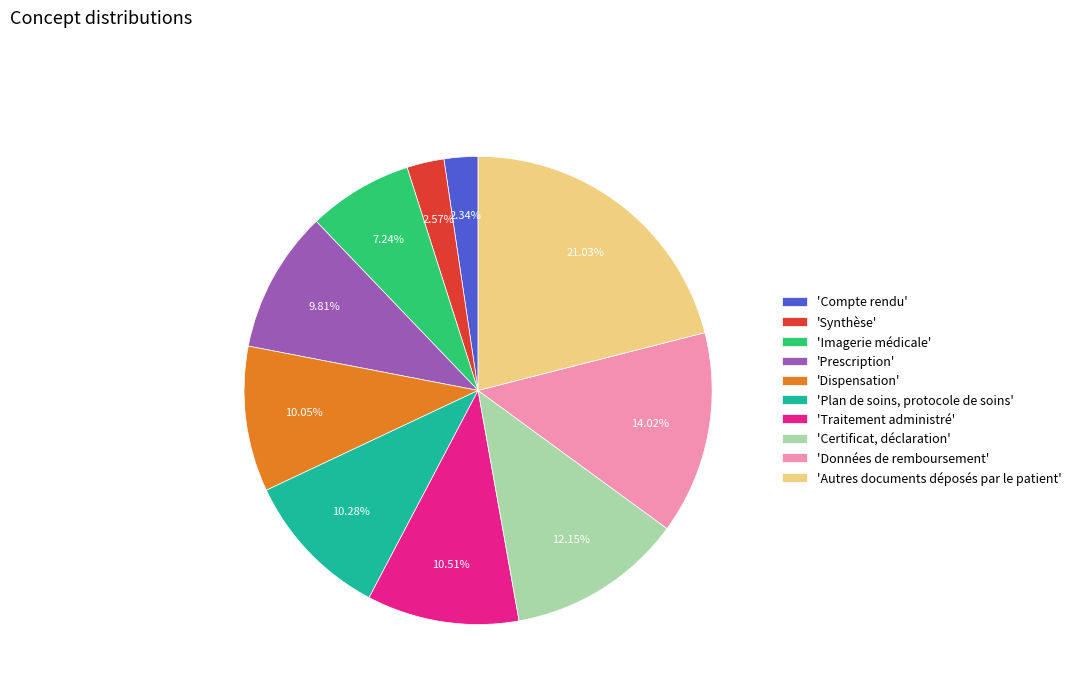

Rank the categories by value from lowest to highest.

'Compte rendu', 'Synthèse', 'Imagerie médicale', 'Prescription', 'Dispensation', 'Plan de soins, protocole de soins', 'Traitement administré', 'Certificat, déclaration', 'Données de remboursement', 'Autres documents déposés par le patient'